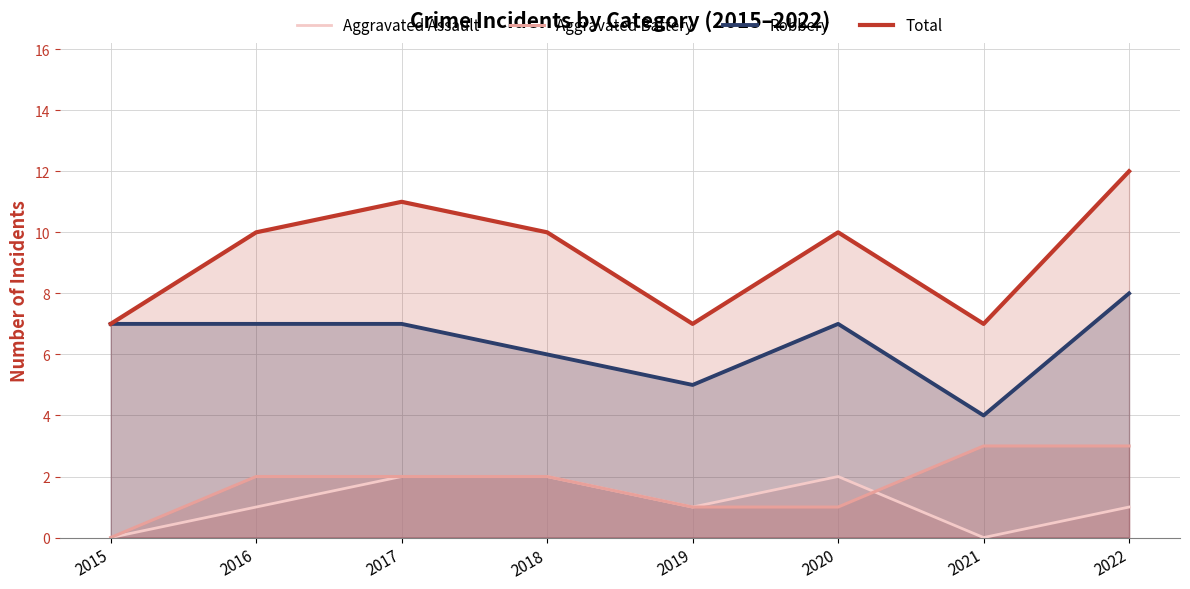

At which category does Robbery reach its first local valley?

2019